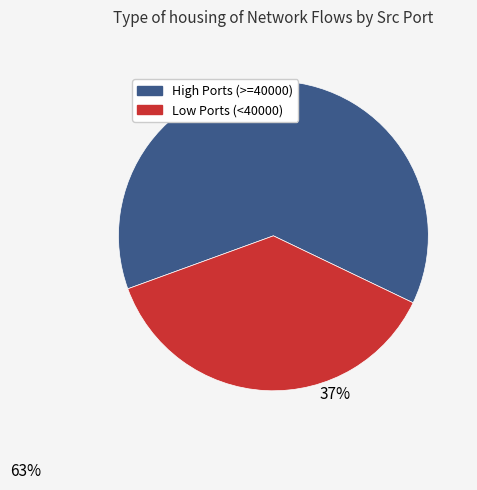

How many segments does this pie chart have?

2